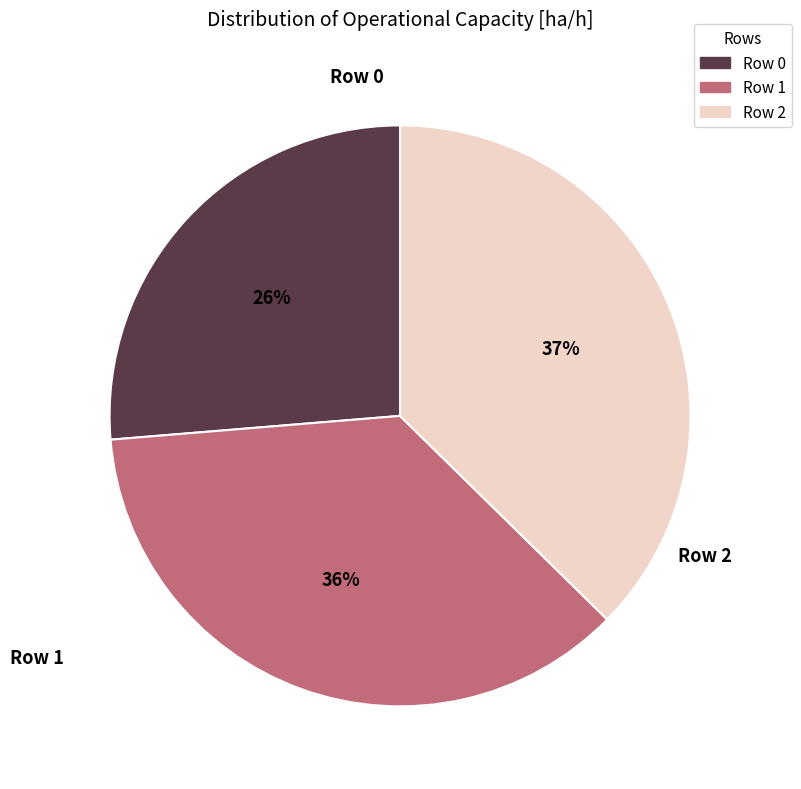

Count the number of slices in the pie.

3